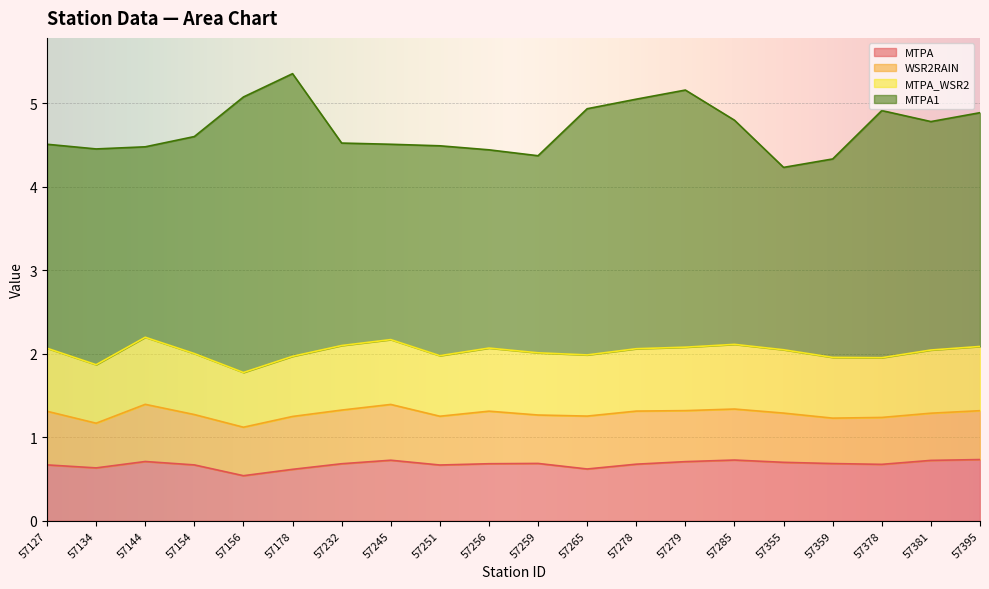

What is the total value across all series at 57245?

4.5